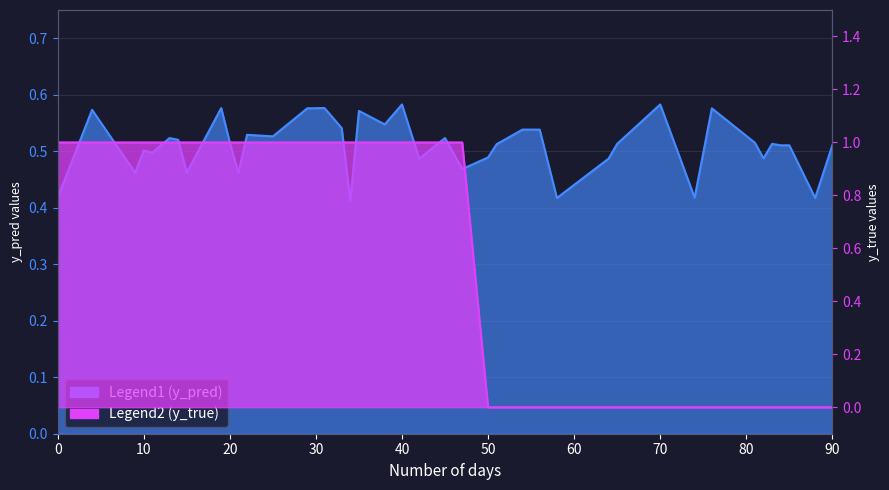

The value of y_true at 70 is -0.4. True or false?

False